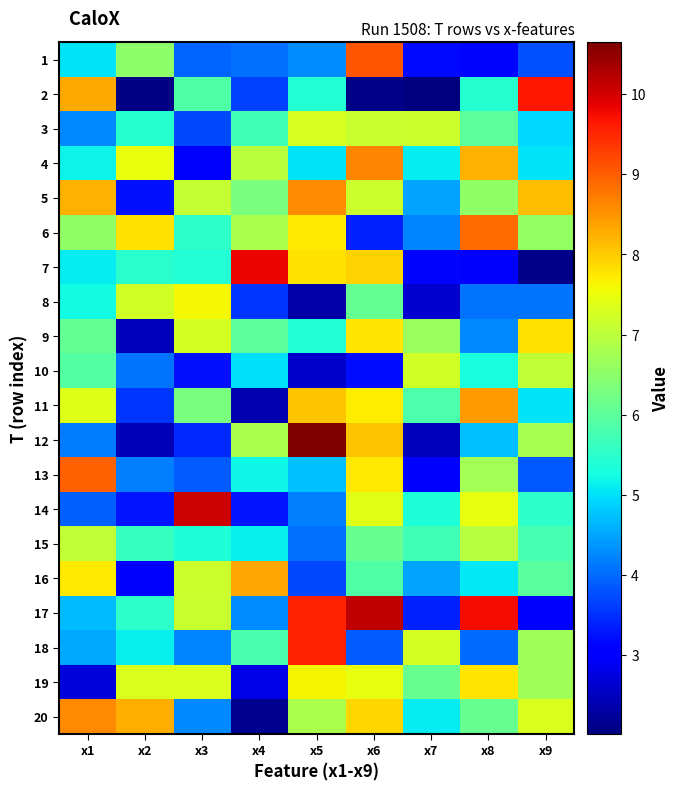

At how many categories does at least one series exceed 8?

8